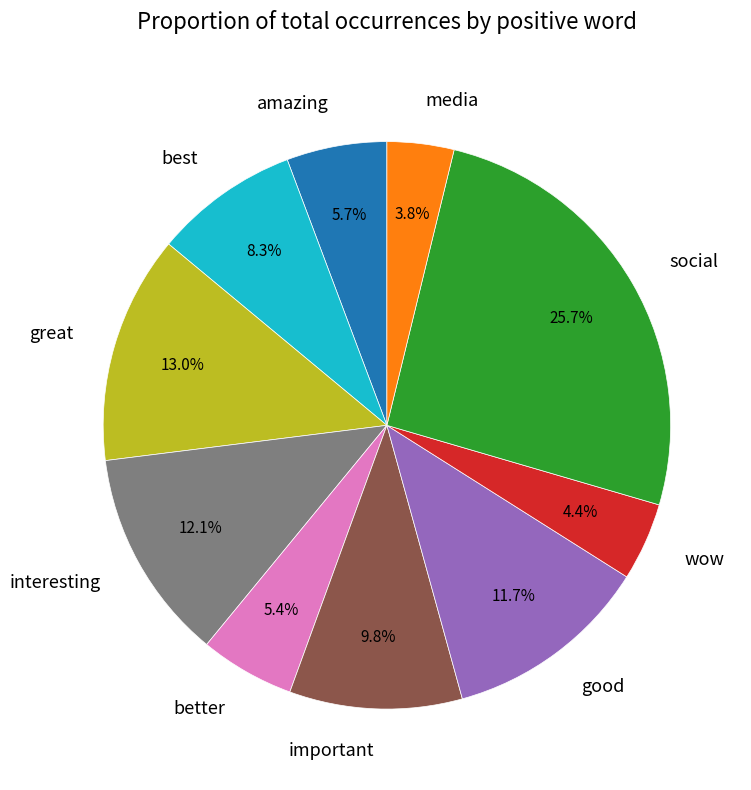

What portion of the pie excludes media?

96.2%